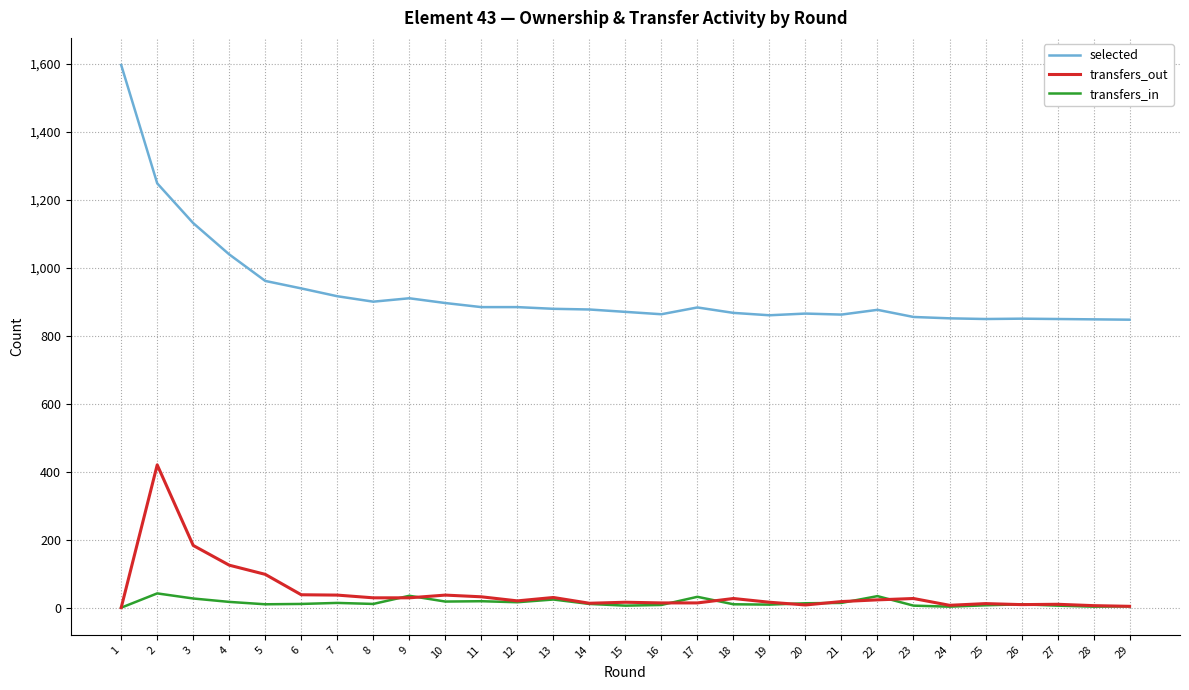

Which series has the widest spread of values?

selected